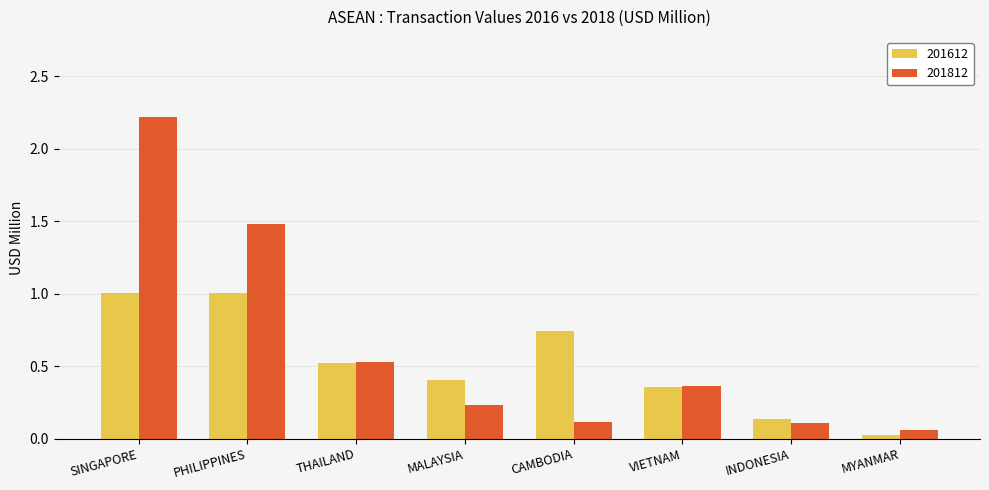

Is the value of 201812 at SINGAPORE greater than the value of 201612 at SINGAPORE?

Yes